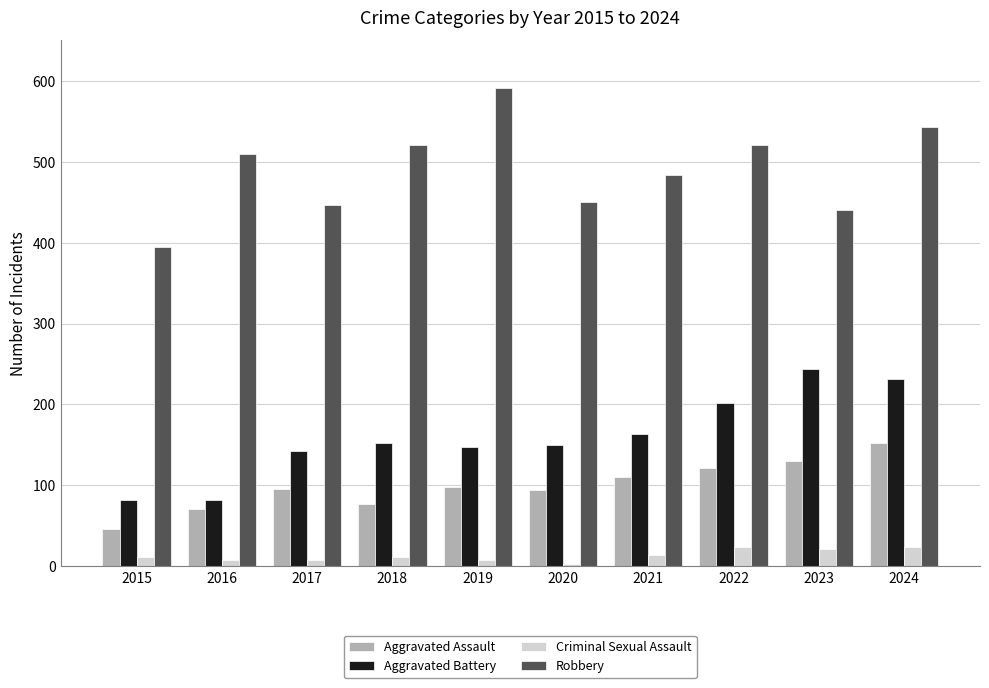

What is the difference between the second highest and minimum values in the Aggravated Battery series?

150